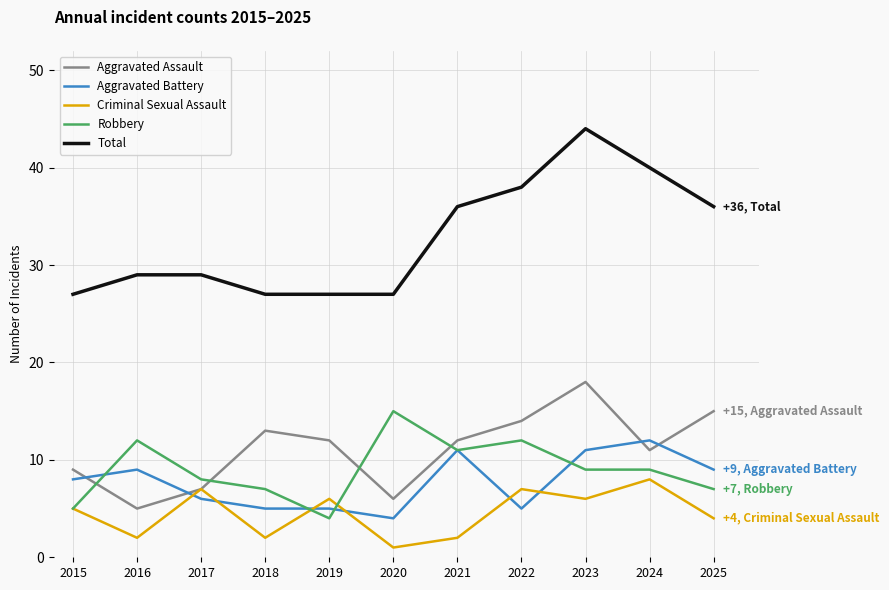

What is the greatest value displayed?

44